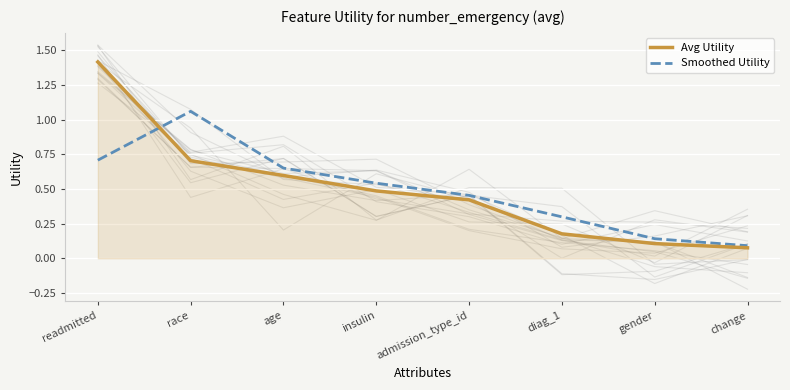

Where do Smoothed Utility and Avg Utility first cross each other?

readmitted and race